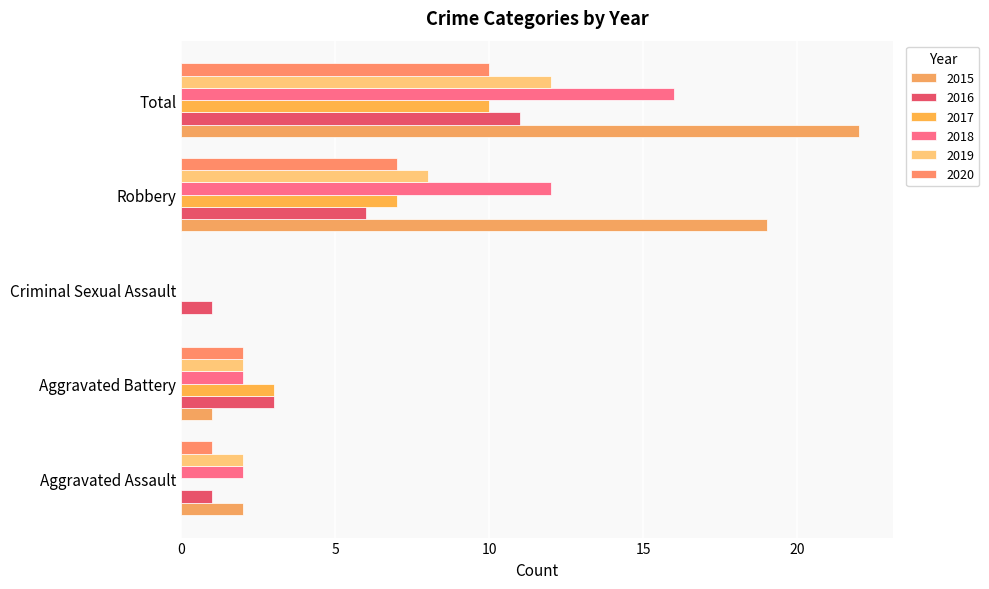

Where does the 2020 series first go above 2?

Robbery